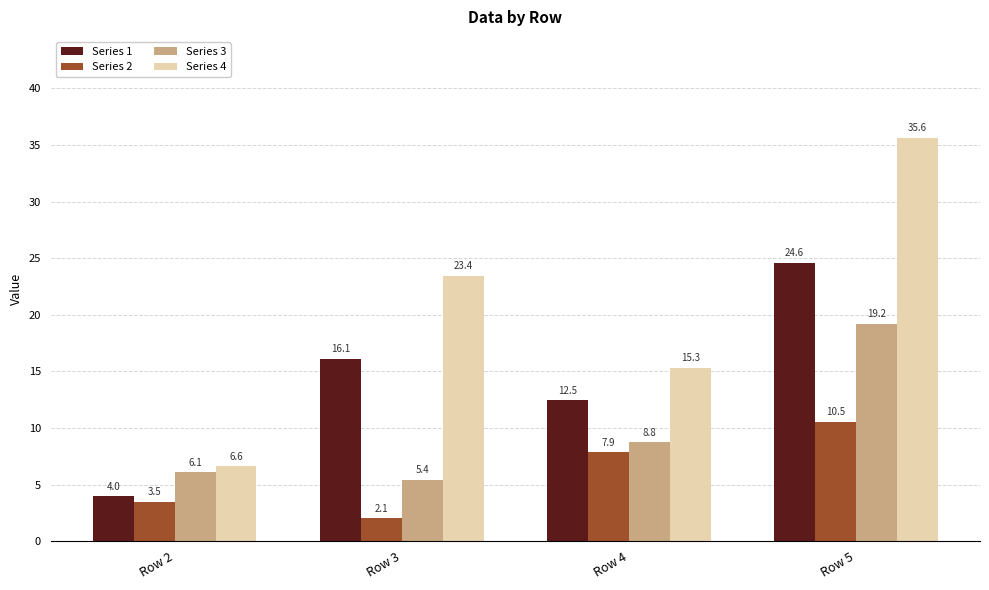

How many series are shown in this chart?

4